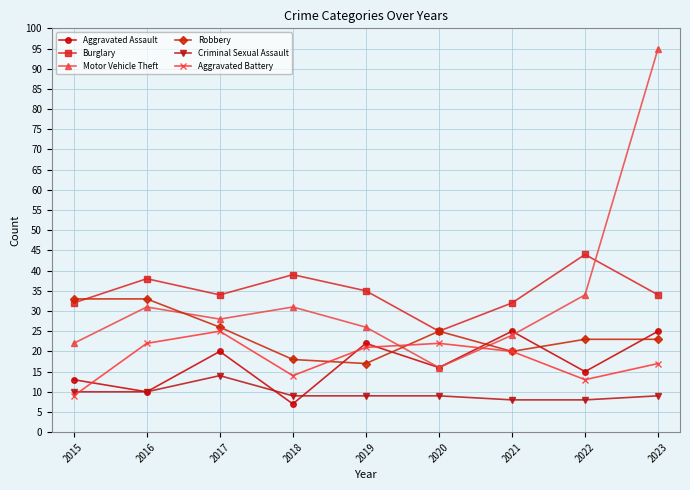

Does the chart have visible grid lines?

Yes